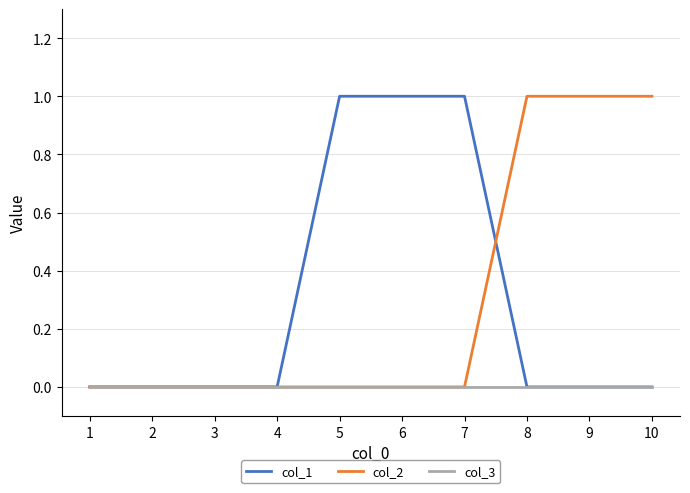

The col_3 series shows 0 at 3. True or false?

True